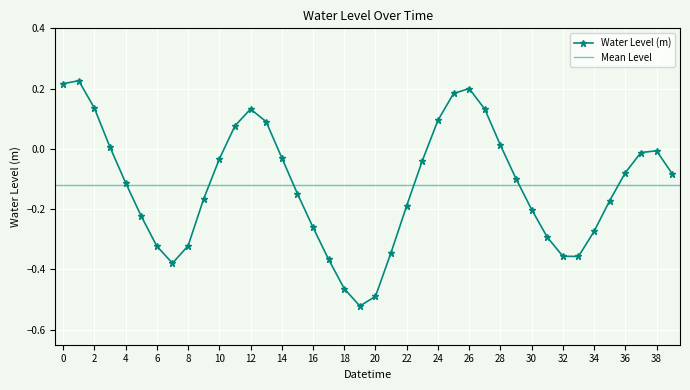

True or false: Water Level (m) has more than 0 points higher than both neighbors.

True